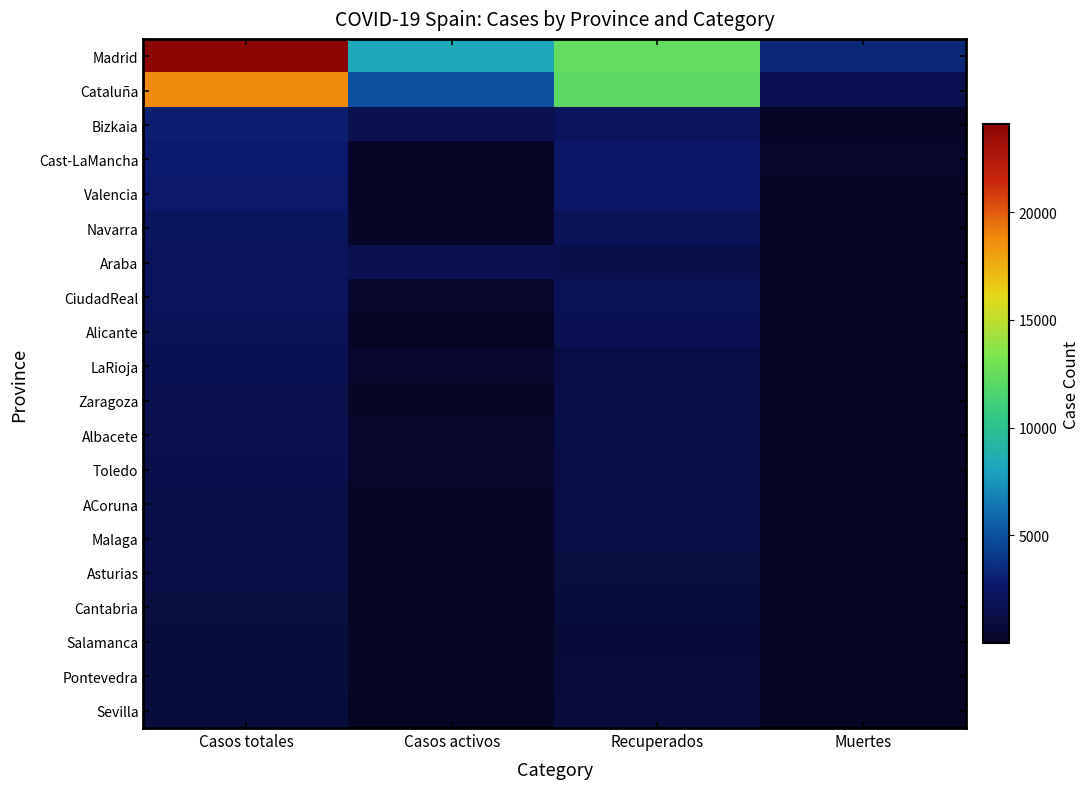

Reading left to right, extract all data points from this chart.

Madrid: Casos totales=24090	Casos activos=8301	Recuperados=12397	Muertes=3392
Cataluña: Casos totales=18773	Casos activos=4966	Recuperados=12135	Muertes=1672
Bizkaia: Casos totales=2937	Casos activos=1626	Recuperados=2054	Muertes=133
Cast-LaMancha: Casos totales=2780	Casos activos=71	Recuperados=2446	Muertes=263
Valencia: Casos totales=2685	Casos activos=130	Recuperados=2412	Muertes=143
Navarra: Casos totales=2146	Casos activos=161	Recuperados=1883	Muertes=102
Araba: Casos totales=2049	Casos activos=1626	Recuperados=1376	Muertes=123
CiudadReal: Casos totales=2041	Casos activos=252	Recuperados=1772	Muertes=179
Alicante: Casos totales=1839	Casos activos=46	Recuperados=1658	Muertes=135
LaRioja: Casos totales=1733	Casos activos=431	Recuperados=1231	Muertes=71
Zaragoza: Casos totales=1641	Casos activos=141	Recuperados=1419	Muertes=81
Albacete: Casos totales=1537	Casos activos=252	Recuperados=1339	Muertes=133
Toledo: Casos totales=1426	Casos activos=252	Recuperados=1207	Muertes=155
ACoruna: Casos totales=1351	Casos activos=153	Recuperados=1261	Muertes=40
Malaga: Casos totales=1321	Casos activos=83	Recuperados=1169	Muertes=69
Asturias: Casos totales=1236	Casos activos=90	Recuperados=1091	Muertes=55
Cantabria: Casos totales=1100	Casos activos=24	Recuperados=1049	Muertes=27
Salamanca: Casos totales=1078	Casos activos=181	Recuperados=787	Muertes=110
Pontevedra: Casos totales=1060	Casos activos=153	Recuperados=1005	Muertes=9
Sevilla: Casos totales=1052	Casos activos=18	Recuperados=1000	Muertes=34